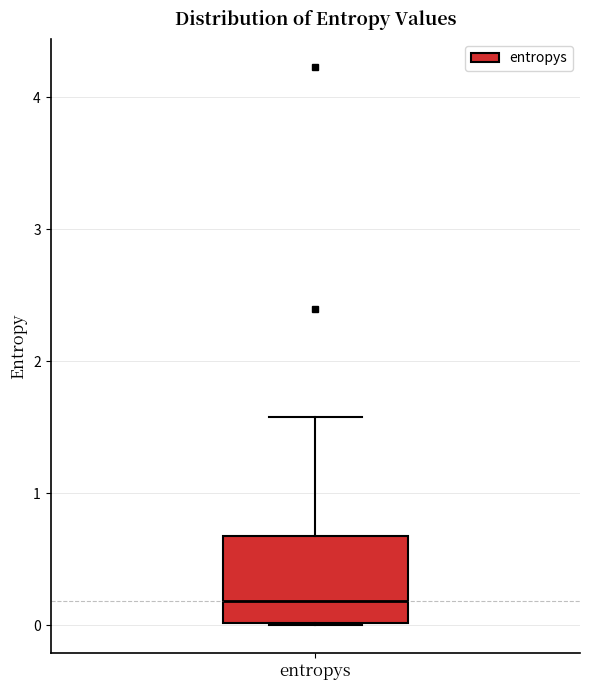

Transcribe this box plot: give where the median line is, the range the box spans, and where the two whiskers end, as read against the y-axis. The values are not printed on the chart, so give them approximately, as read against the axis.

median 0.2, box 0.0 to 0.7, whiskers 0.0 to 1.6